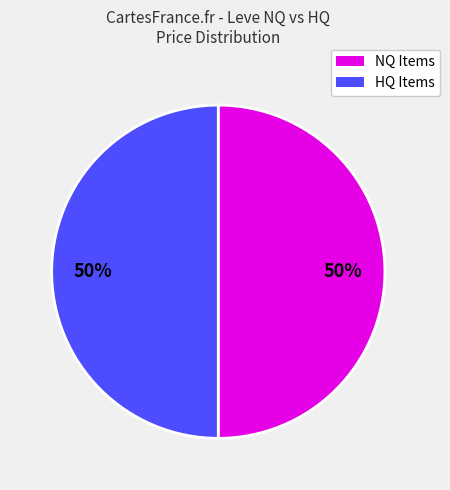

Combined, do NQ Items and HQ Items account for over 50%?

Yes